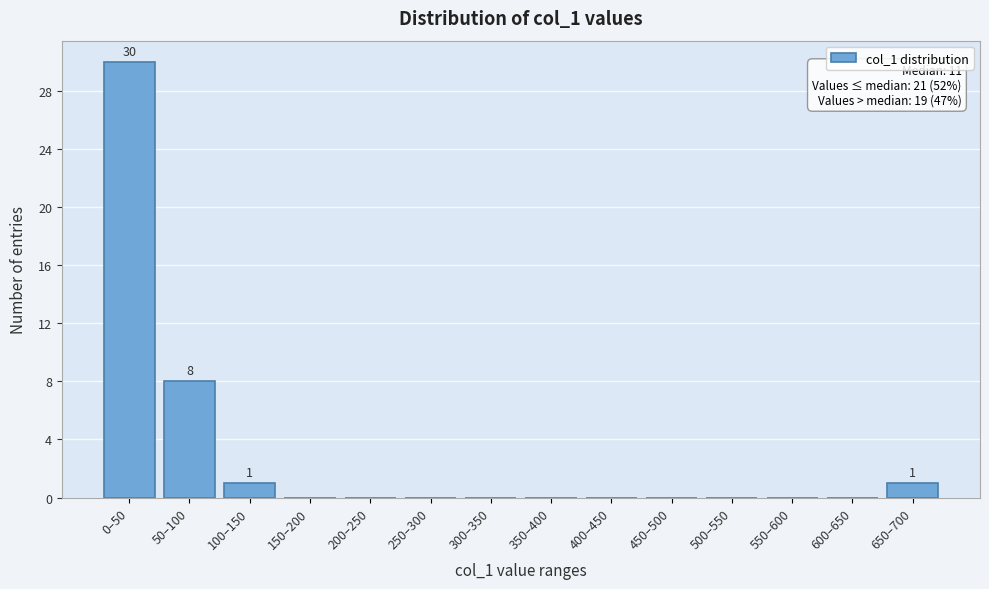

Reading left to right, extract all data points from this chart.

0–50=30	50–100=8	100–150=1	150–200=0	200–250=0	250–300=0	300–350=0	350–400=0	400–450=0	450–500=0	500–550=0	550–600=0	600–650=0	650–700=1